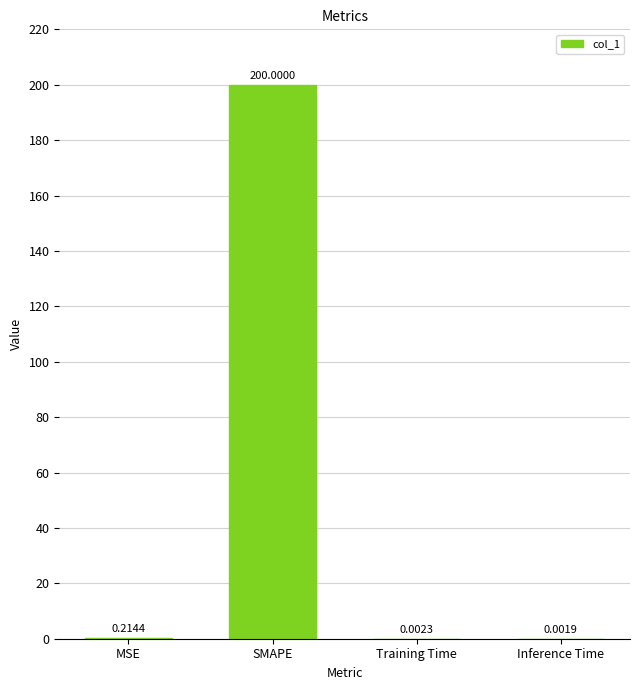

Which category has the highest value across all series?

SMAPE